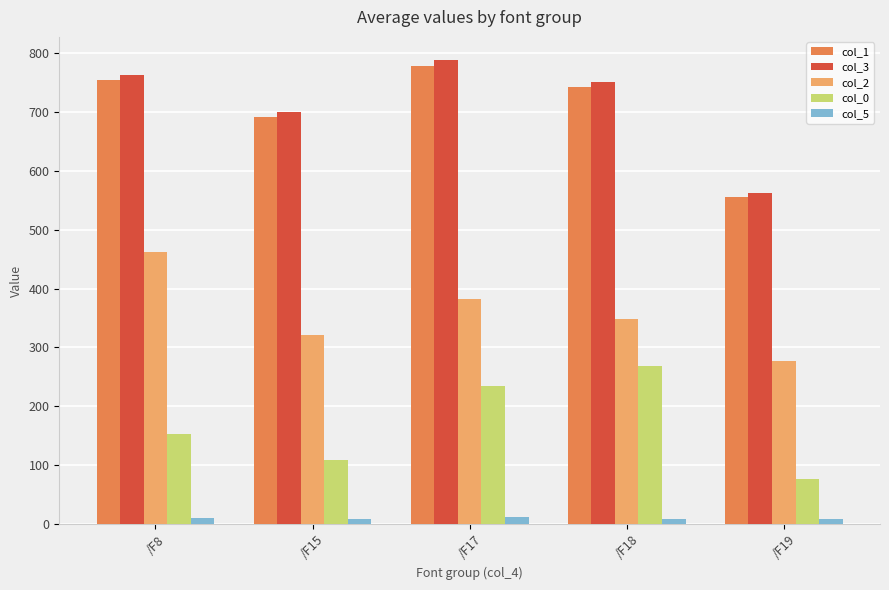

Rank the categories by col_3 value from lowest to highest.

/F19, /F15, /F18, /F8, /F17